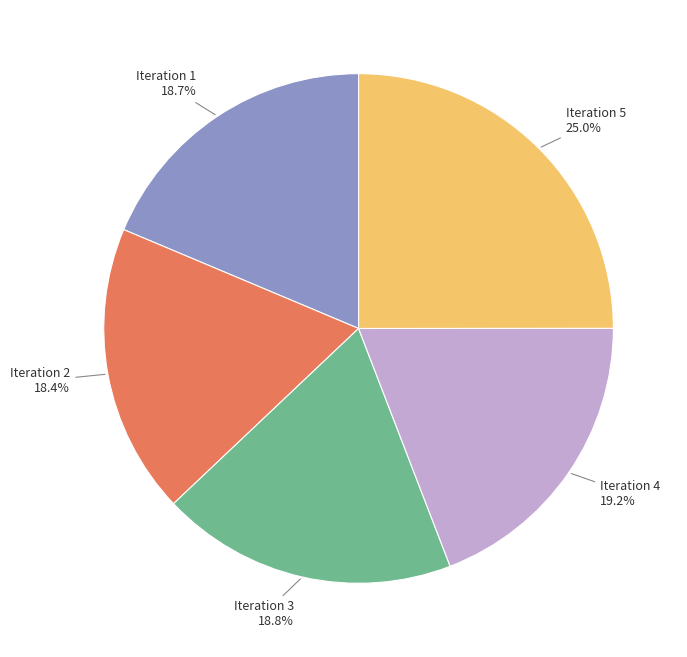

To the nearest percent, what is the combined percentage of Iteration 3 and Iteration 5?

44%